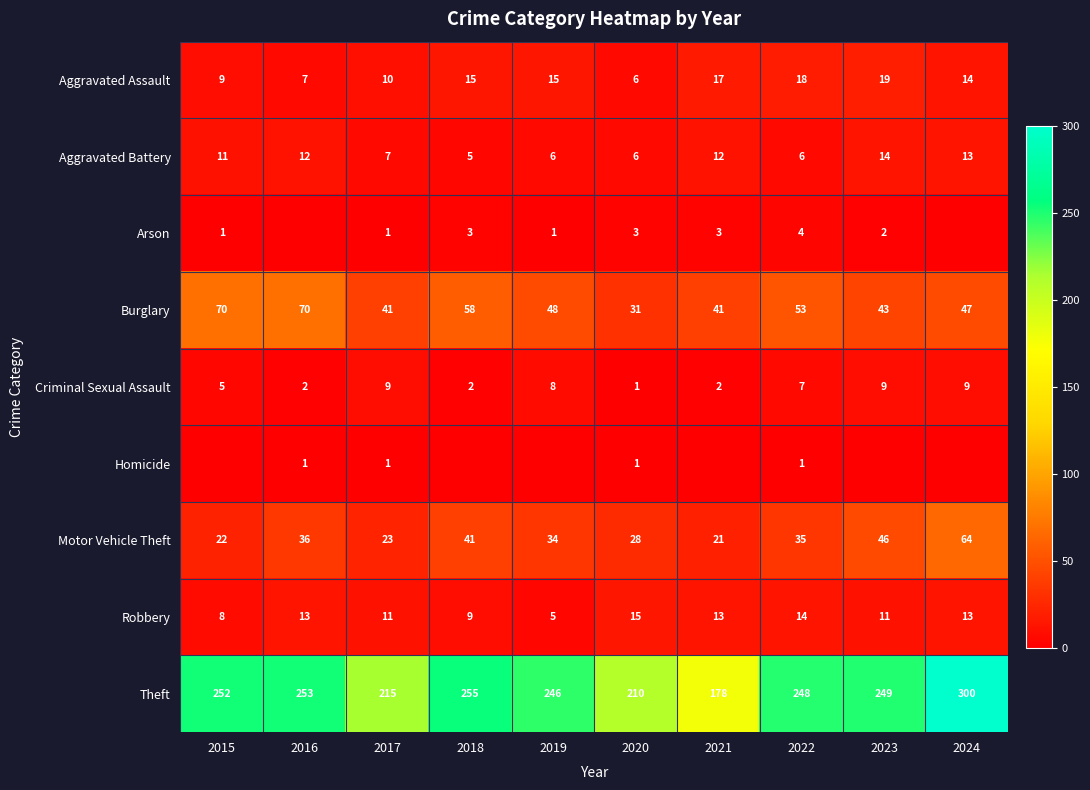

What is the spread (max minus min) of values at 2018?

255